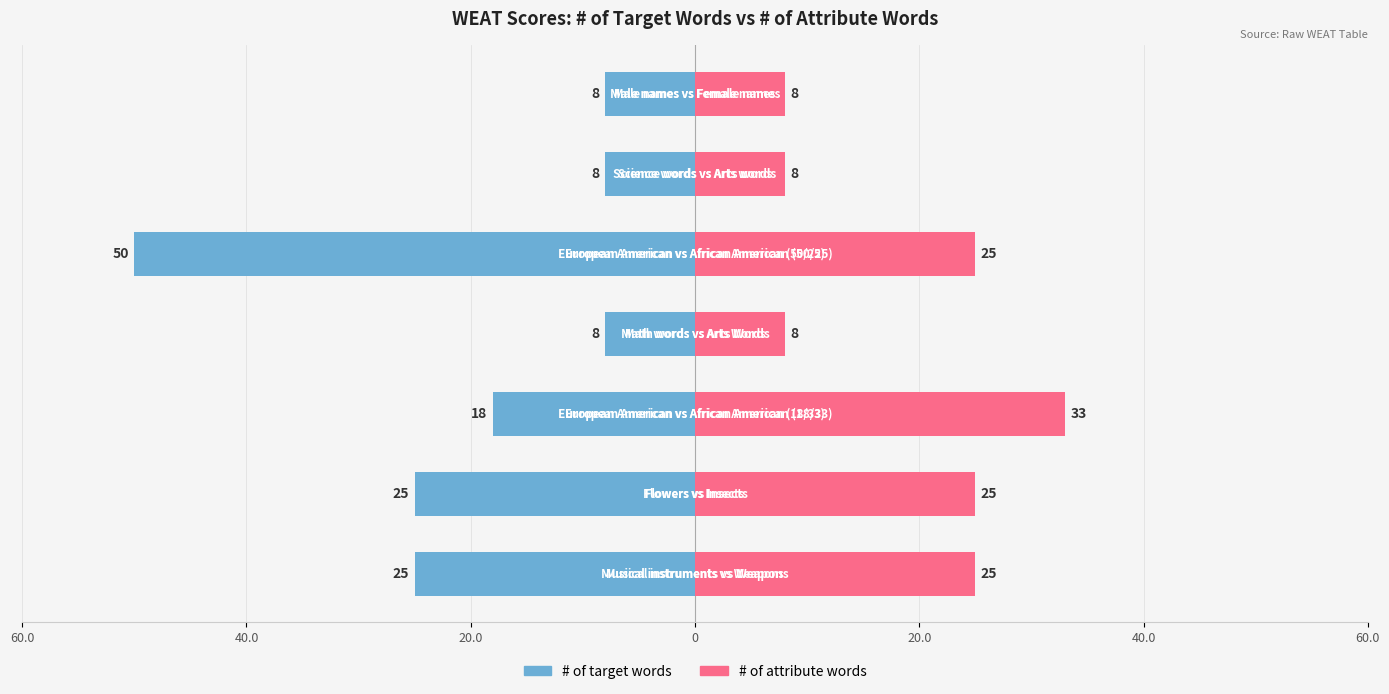

What is the total value across all series at 20.0?

15